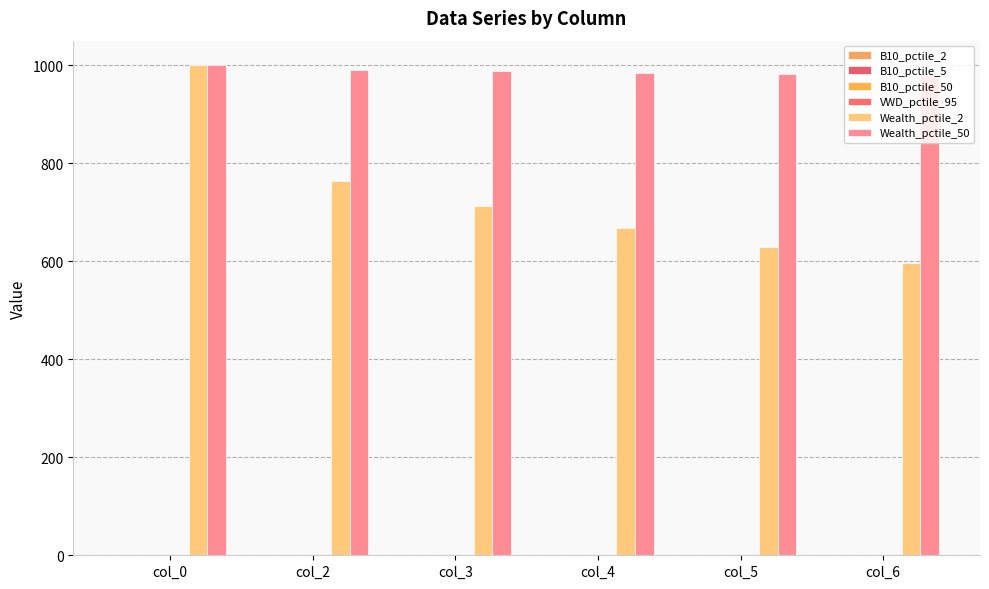

Between col_0 and col_4, which series saw the biggest shift?

Wealth_pctile_2